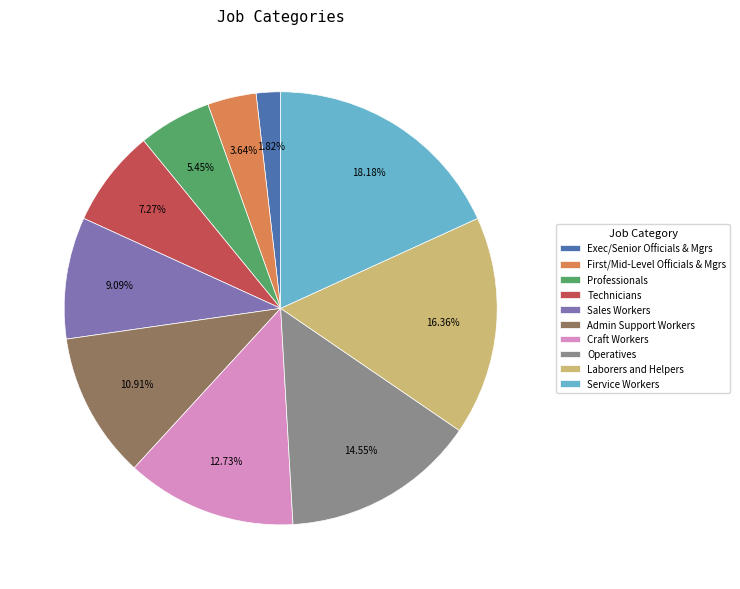

To the nearest percent, what is the average slice percentage?

10%